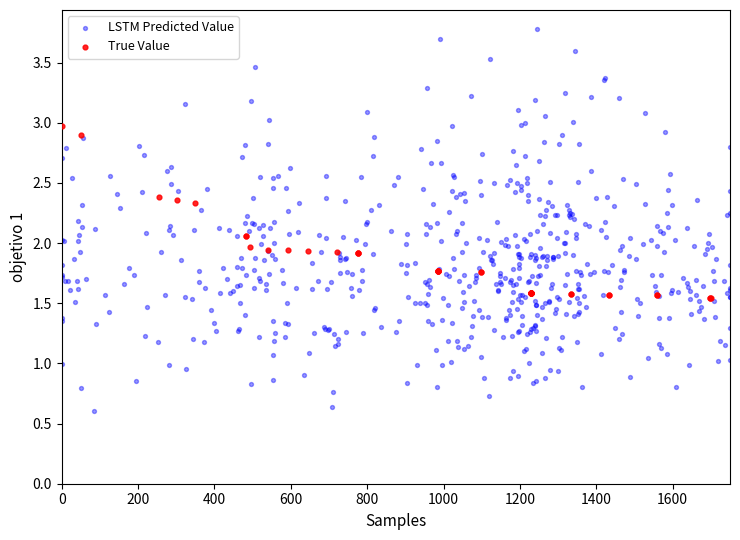

Which series reaches the minimum Y coordinate?

LSTM Predicted Value